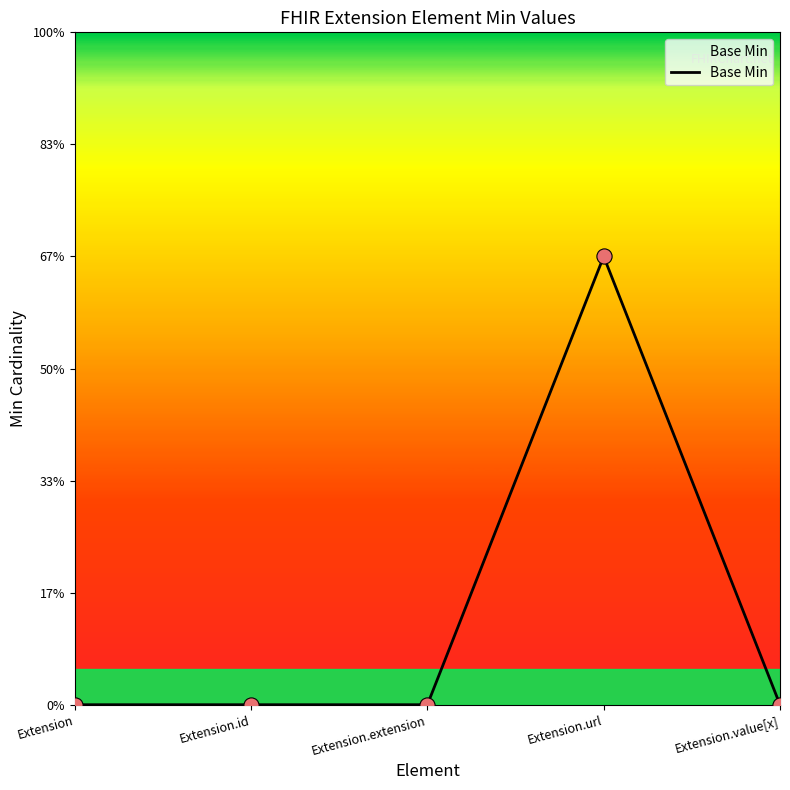

What is the change in value from Extension.url to Extension.value[x]?

-1